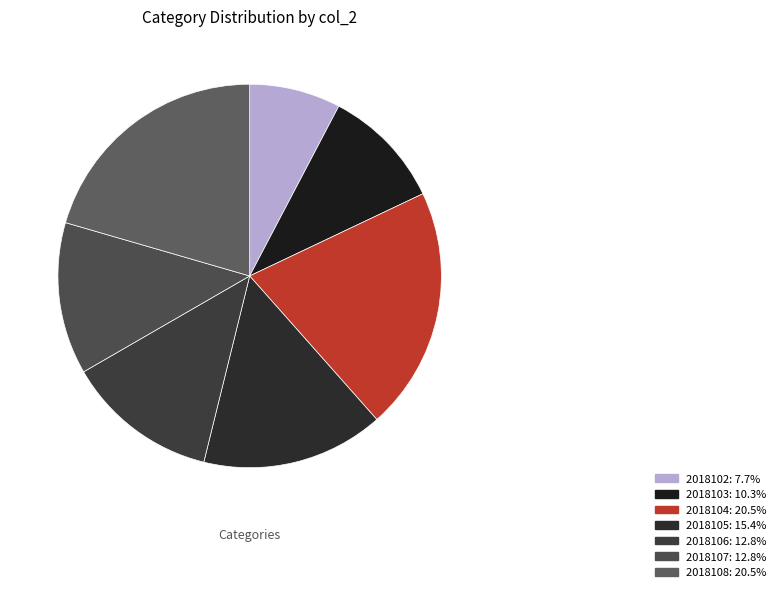

Count the number of slices in the pie.

7